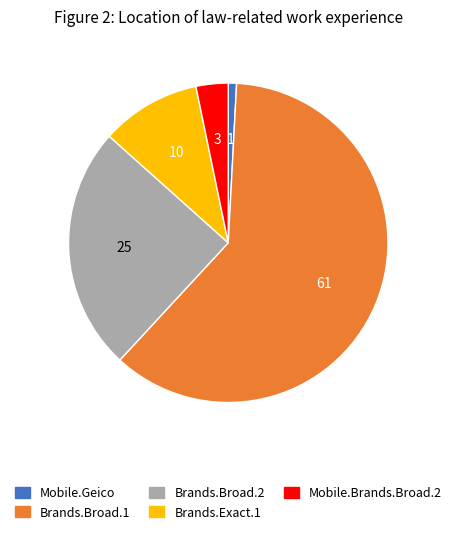

Is there a majority slice in this chart?

Yes